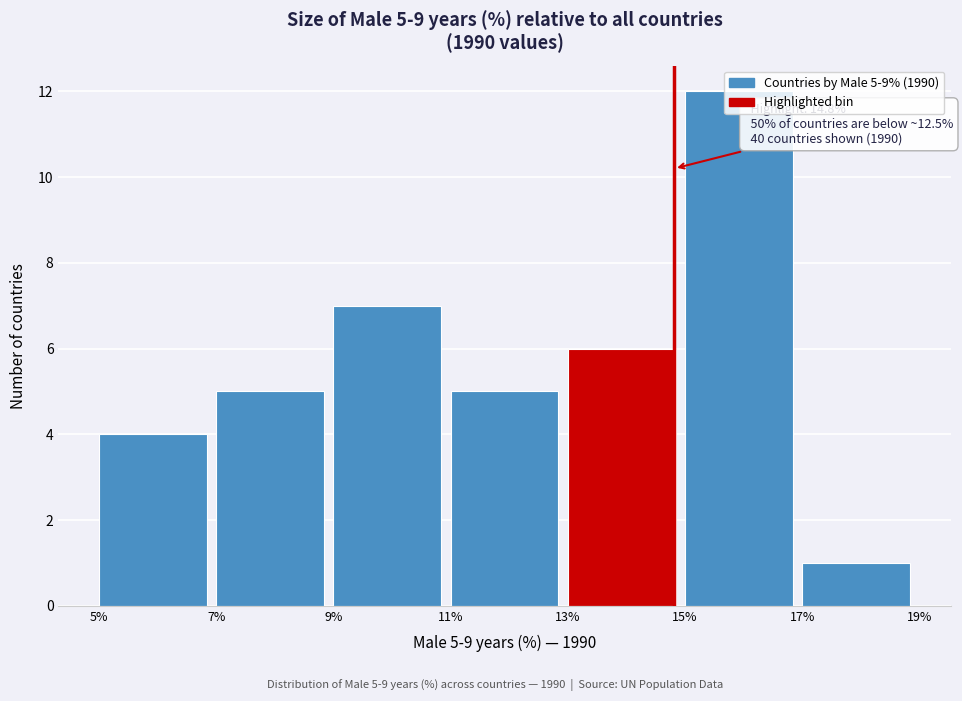

Over which range of the x-axis is the bar tallest?

15% to 17%